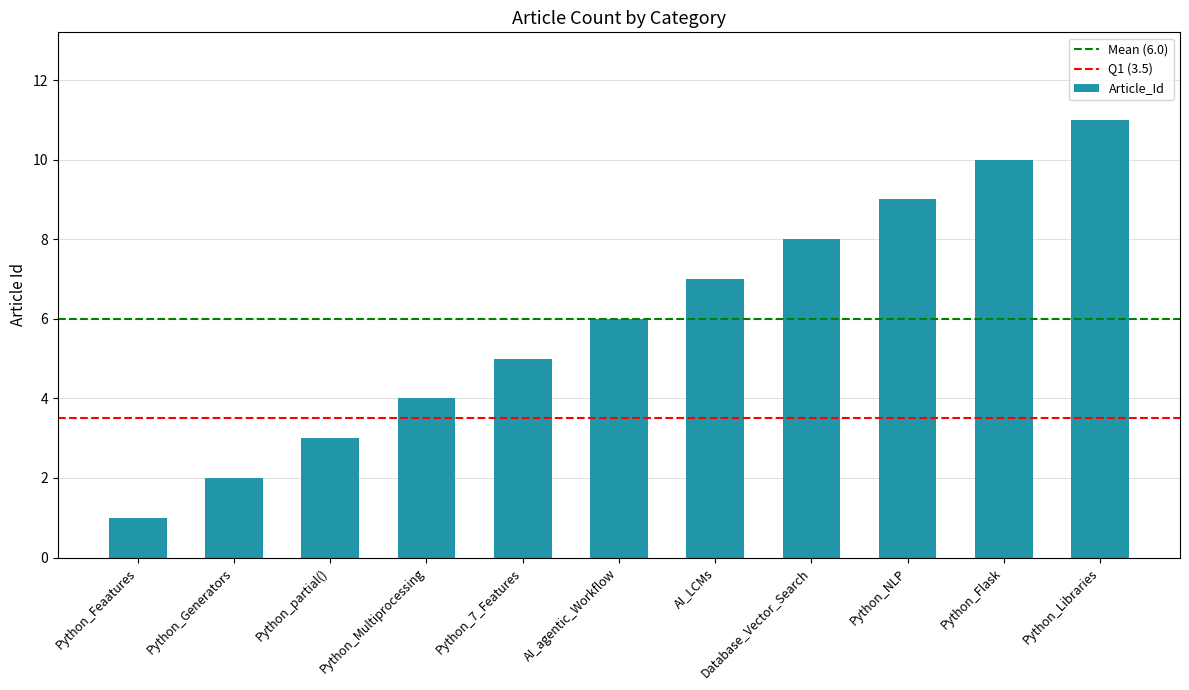

True or false: the data shows 9 at Python_NLP.

True